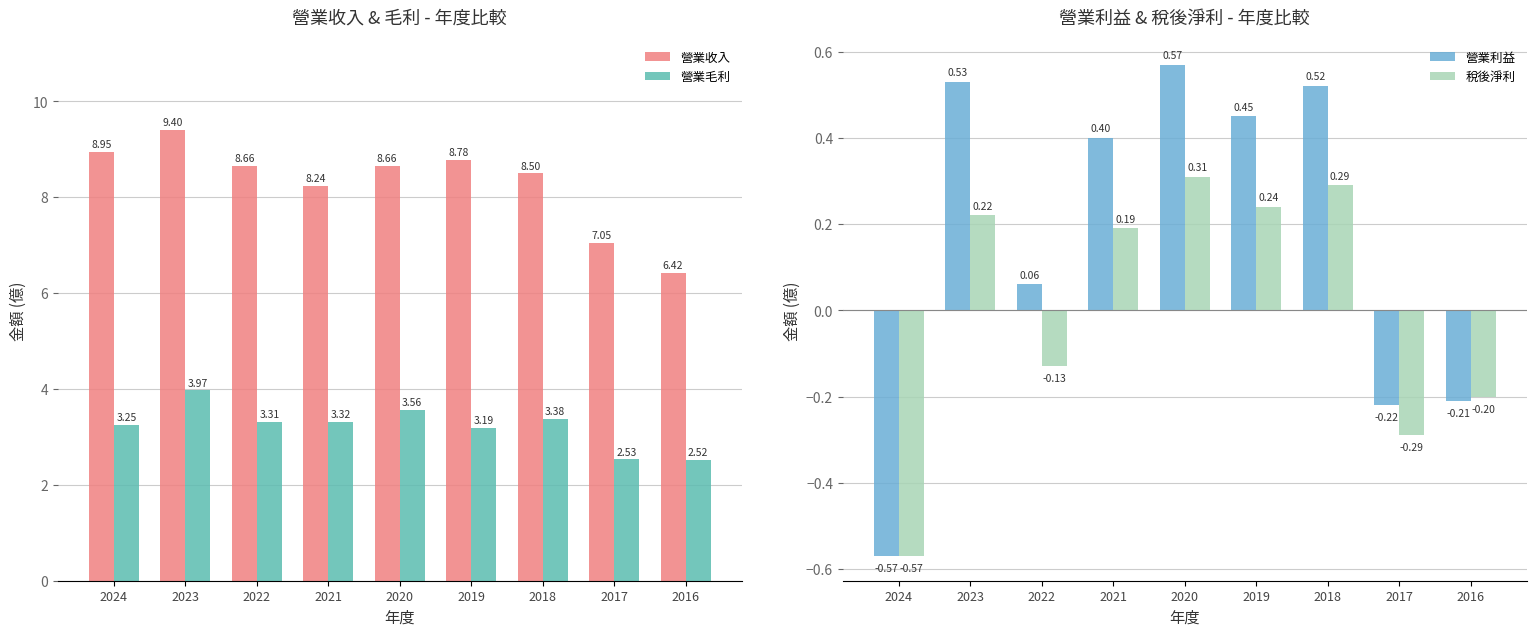

Which series has the largest range (max minus min)?

營業收入